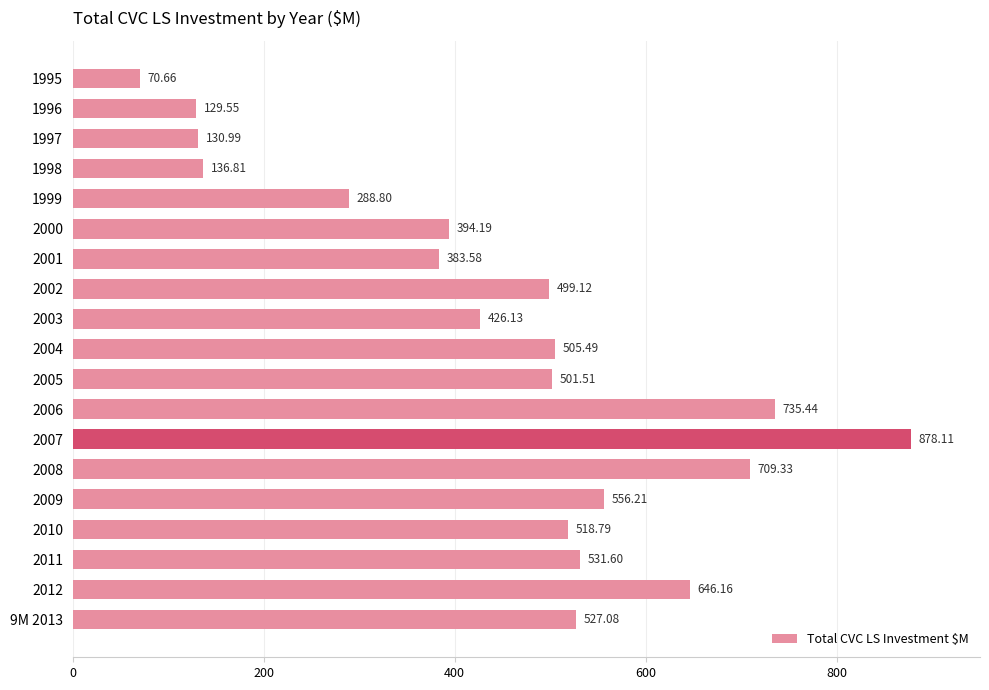

Are the bars grouped side by side (vs. stacked)?

No